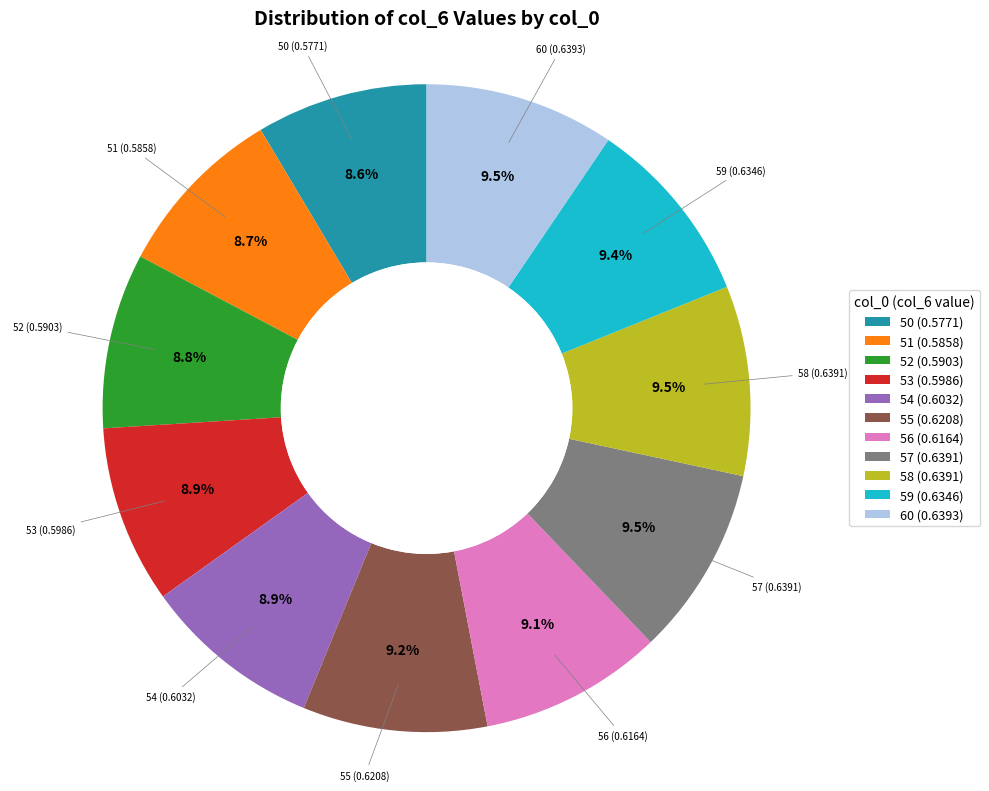

How many segments does this pie chart have?

11